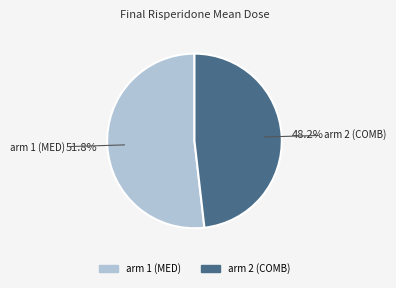

Does arm 2 (COMB) account for over 50% of the chart?

No